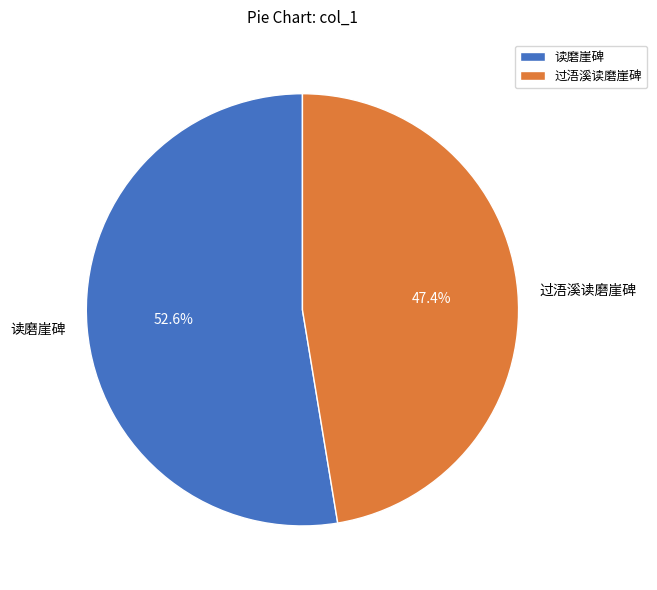

To the nearest percent, what is the difference between the 读磨崖碑 and 过浯溪读磨崖碑 slice percentages?

5%